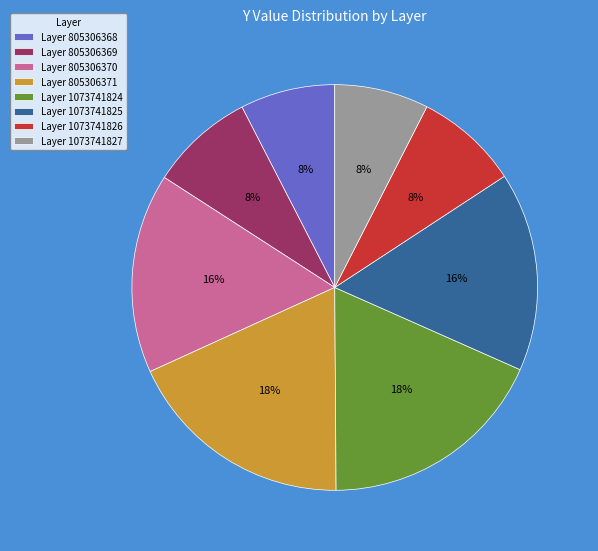

To the nearest percent, what is the average slice percentage?

12%